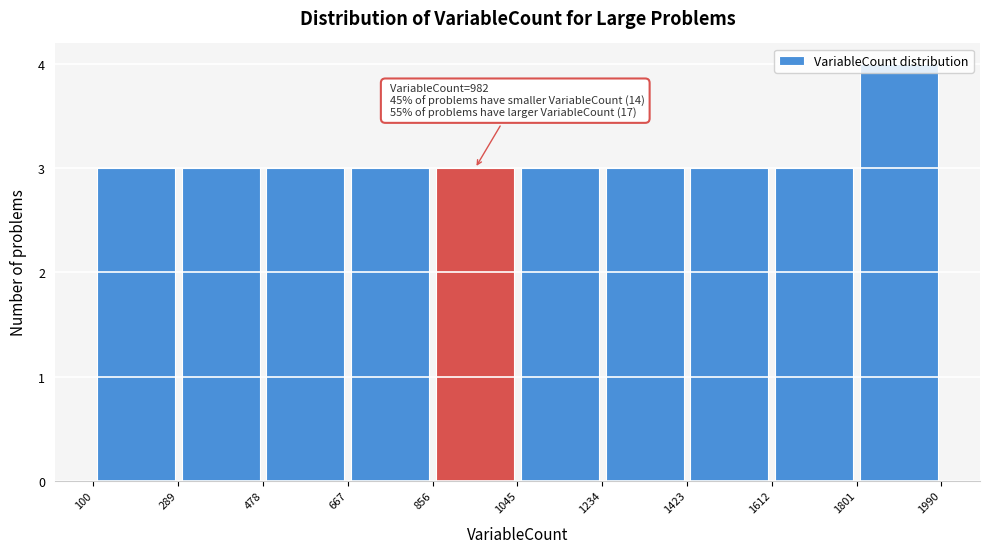

Which range on the x-axis has the tallest bar?

1801 to 1990